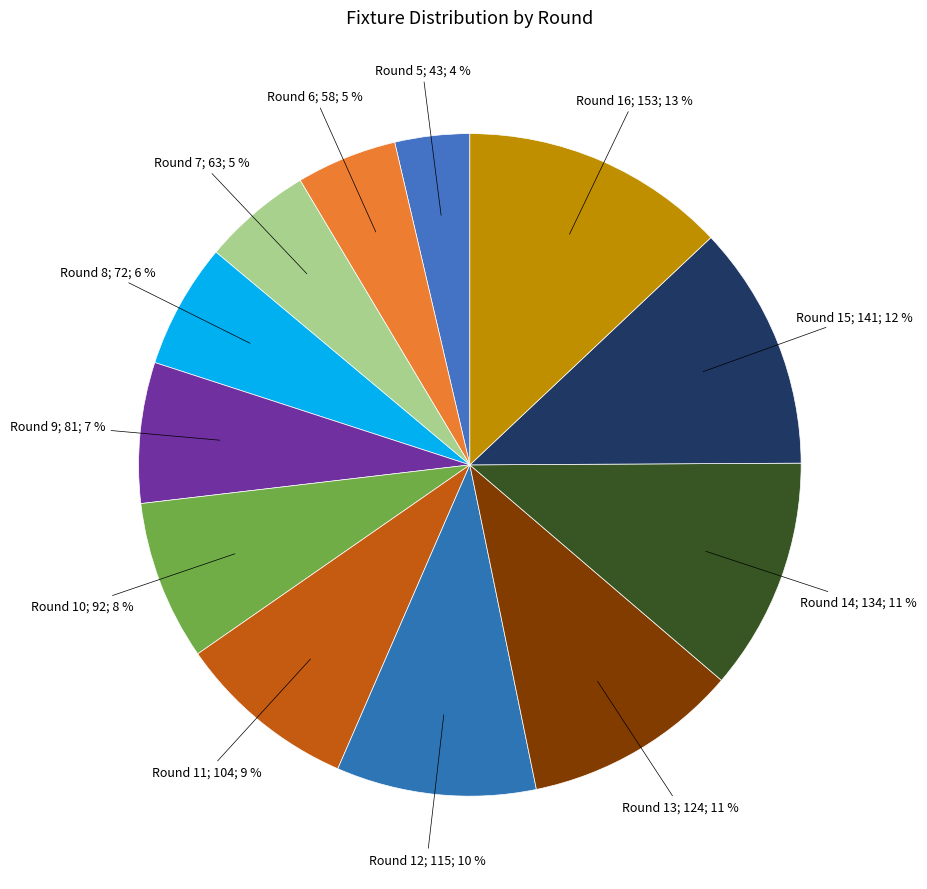

Is there any slice that represents more than half of the pie?

No